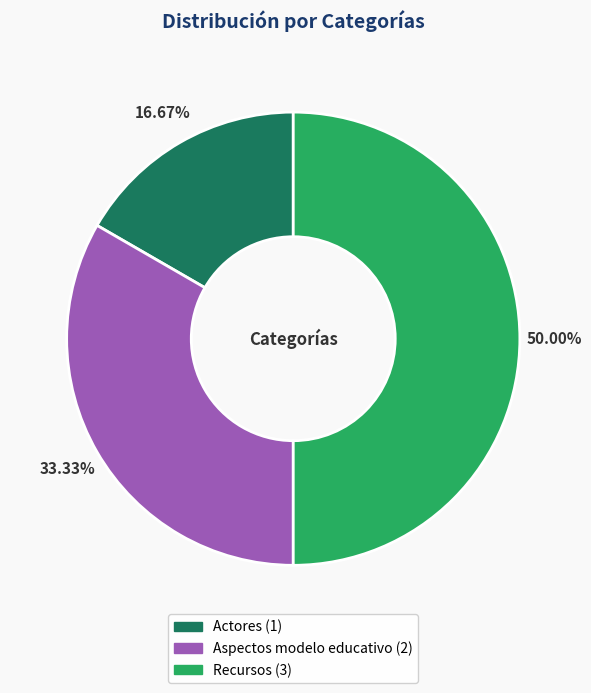

Is it true that Actores is 30% of the pie?

False